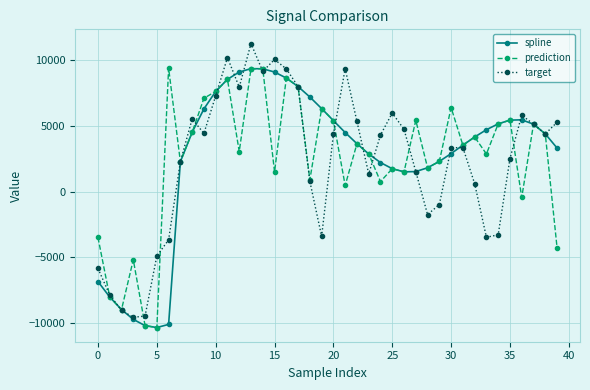

What is the maximum value for target?

11271.2